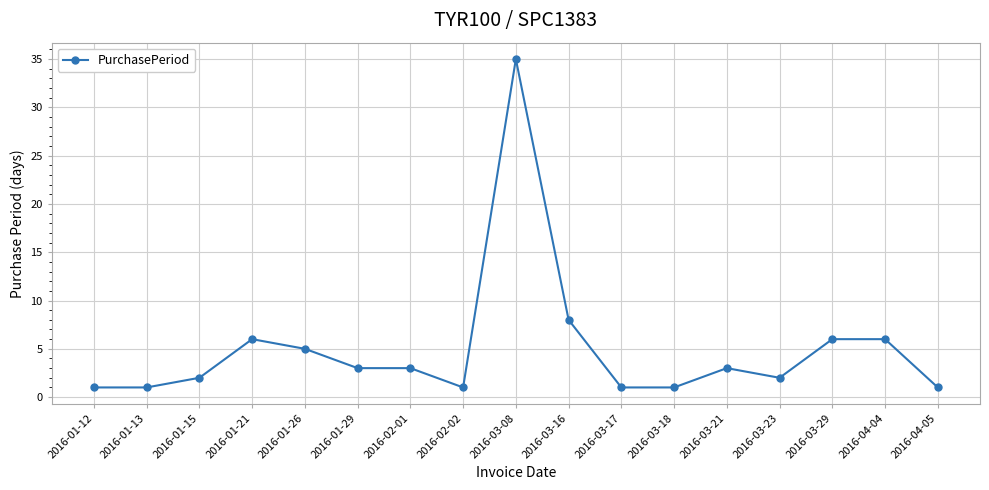

Where is the first local maximum?

2016-01-21